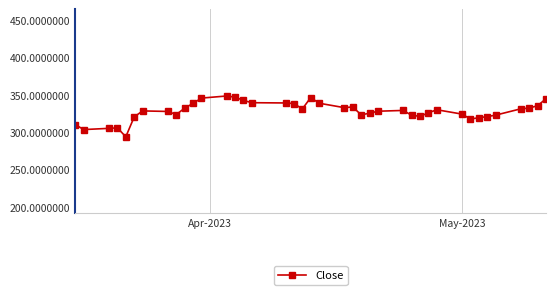

What is the greatest value displayed?

348.3